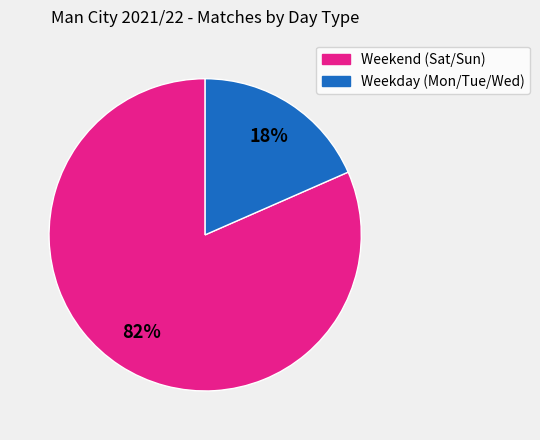

To the nearest percent, what is the average slice percentage?

50%